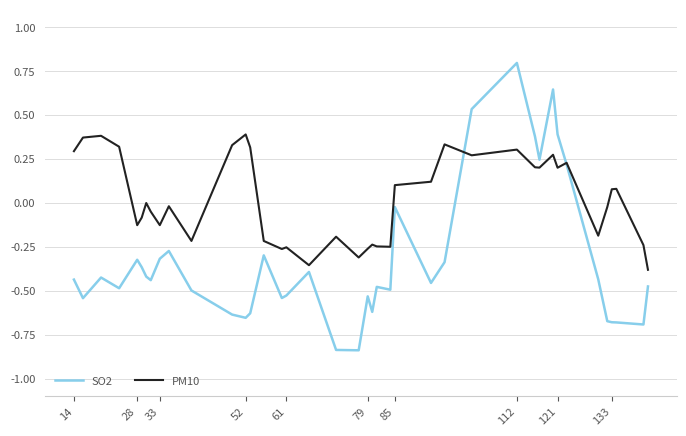

True or false: PM10 and SO2 cross at least once.

True